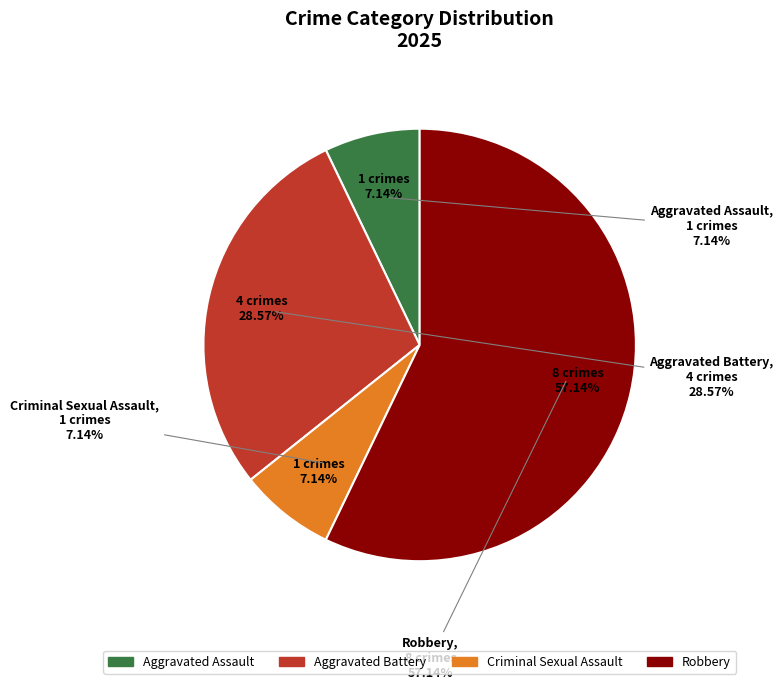

To the nearest percent, what percentage of the pie is Robbery?

57%